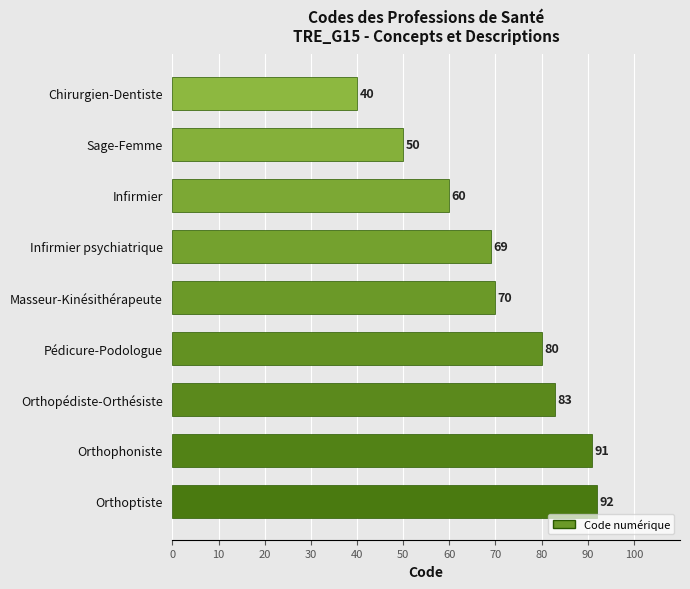

The value at Orthopédiste-Orthésiste is 83. True or false?

True